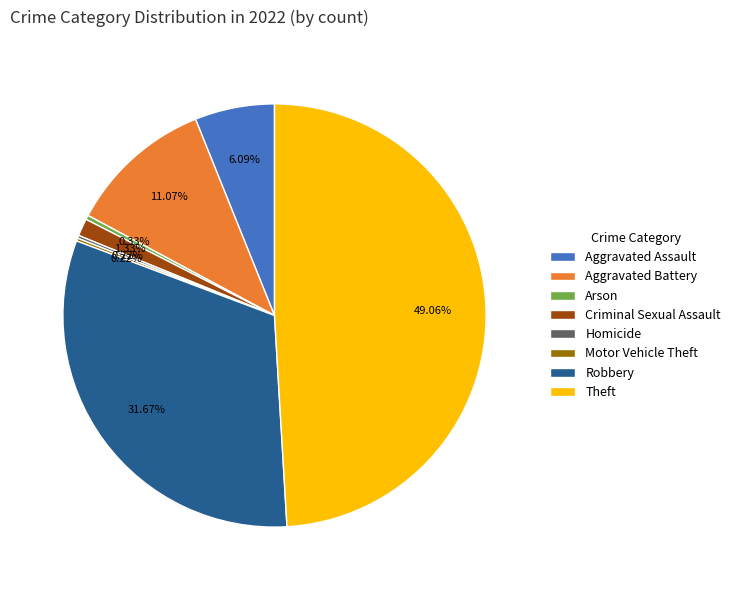

Is the sum of Robbery and Aggravated Battery greater than half?

No